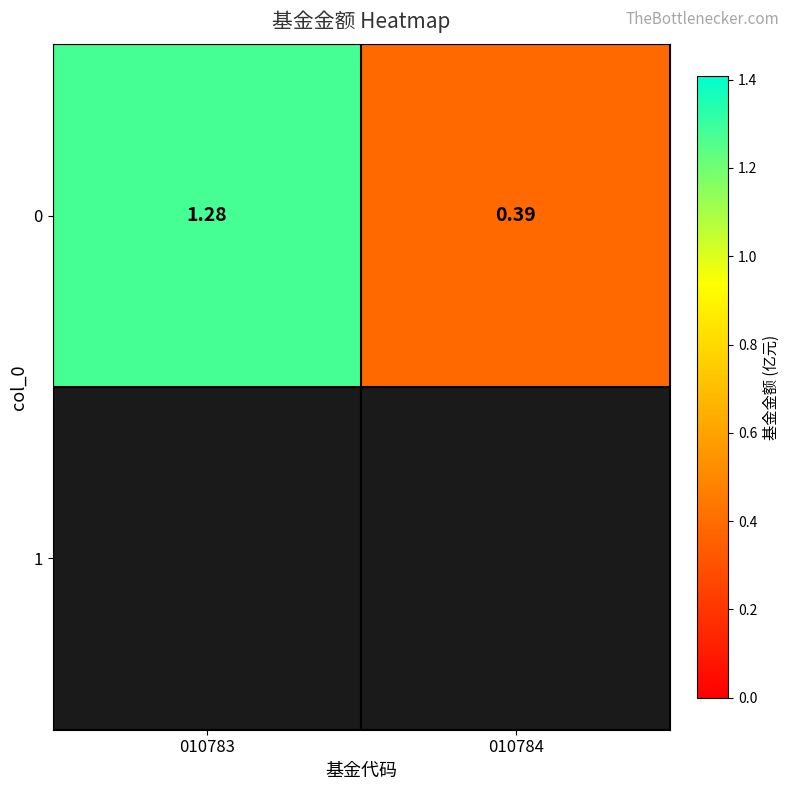

What is the average value?

0.8